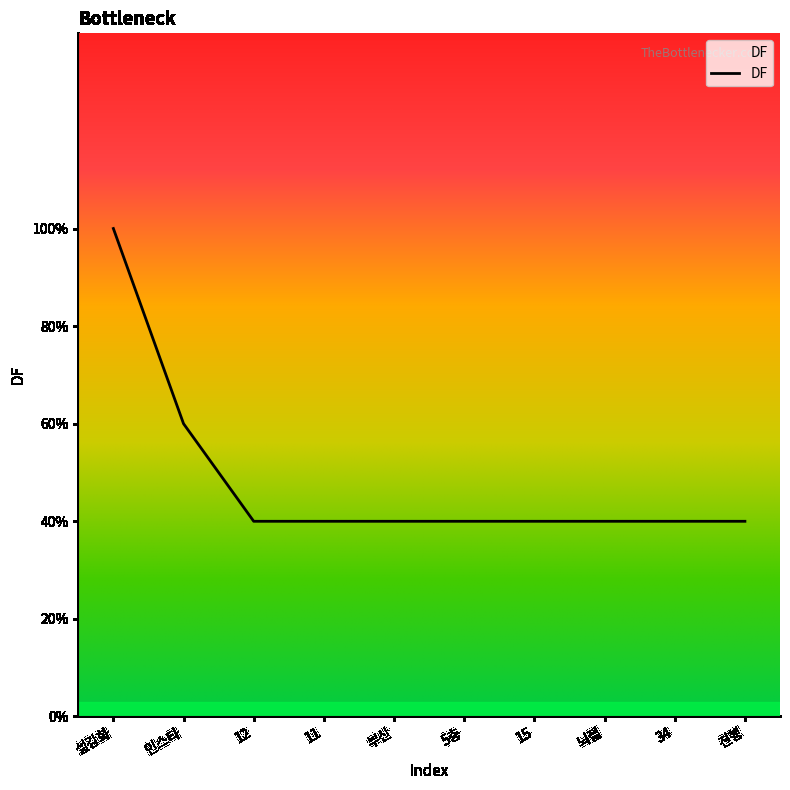

Does the chart have visible grid lines?

No